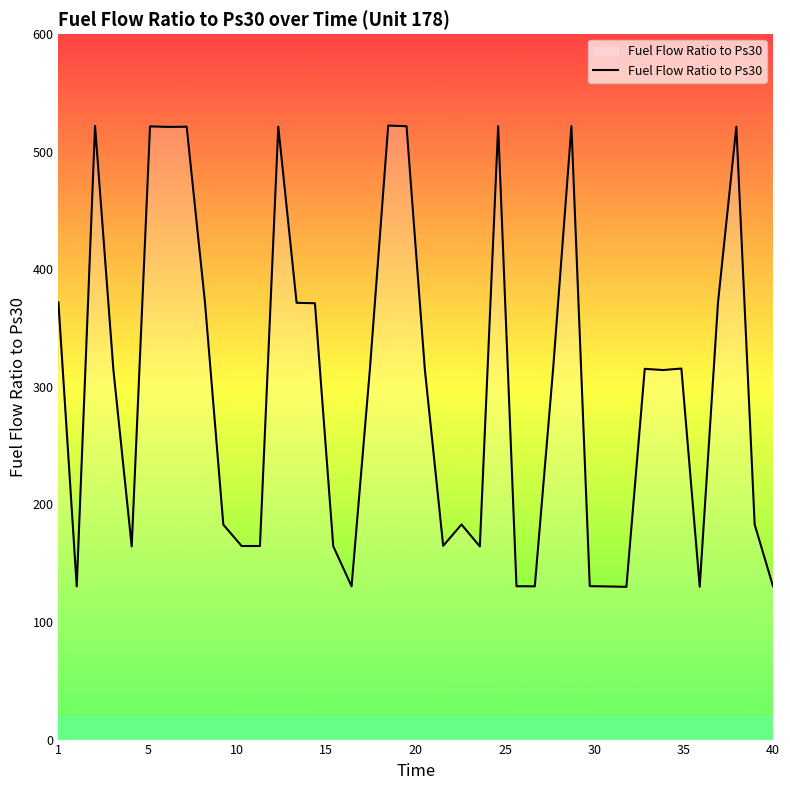

What is the difference between the maximum and minimum values?

392.3